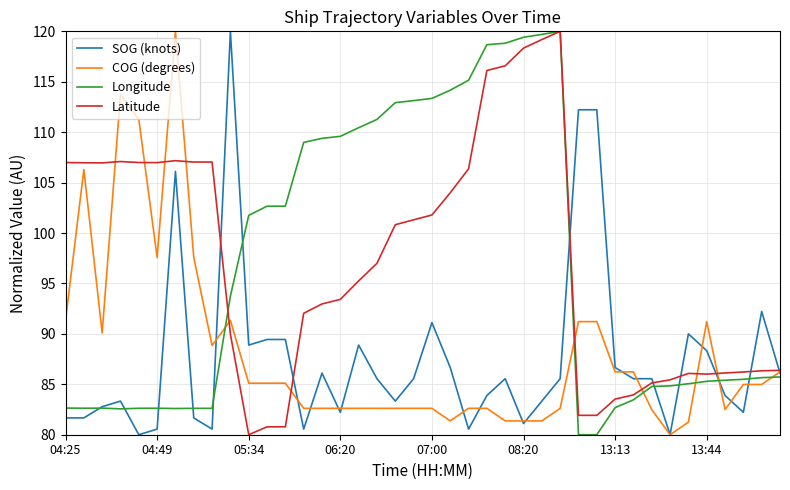

What is the smallest value displayed?

80.0